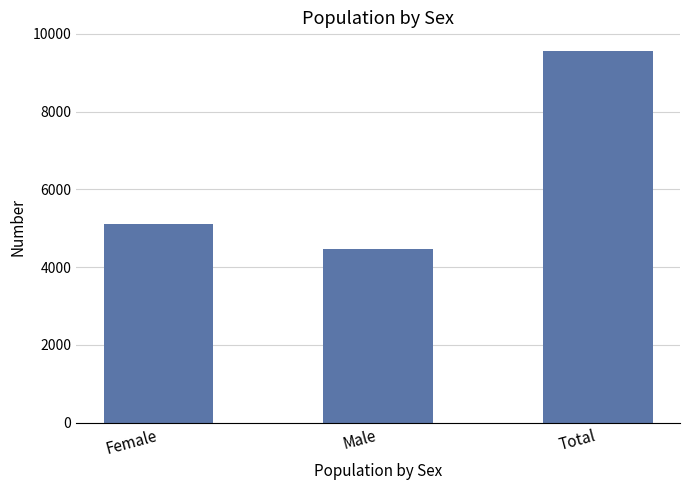

Does the chart contain any negative values?

No